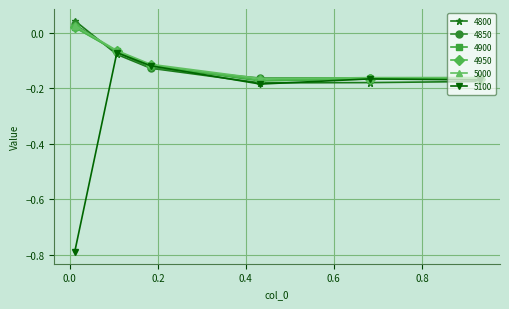

What is the sum of all 4950 values?

-0.7